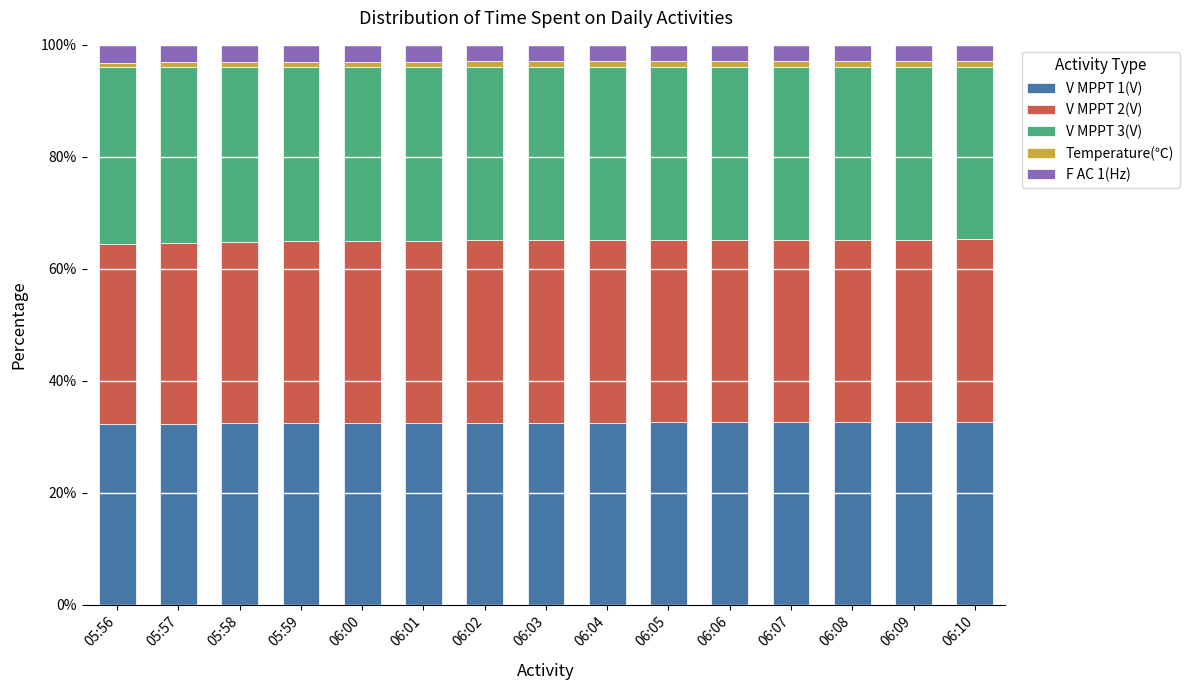

Is it true that V MPPT 1(V) equals 45.4 at 06:02?

False